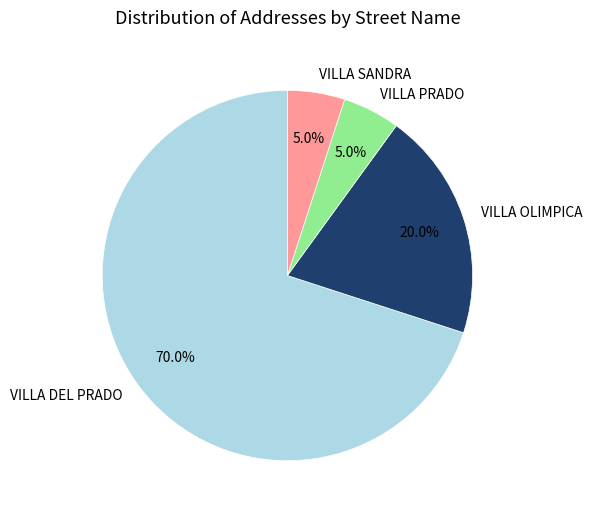

What percentage is NOT represented by VILLA DEL PRADO?

30.0%